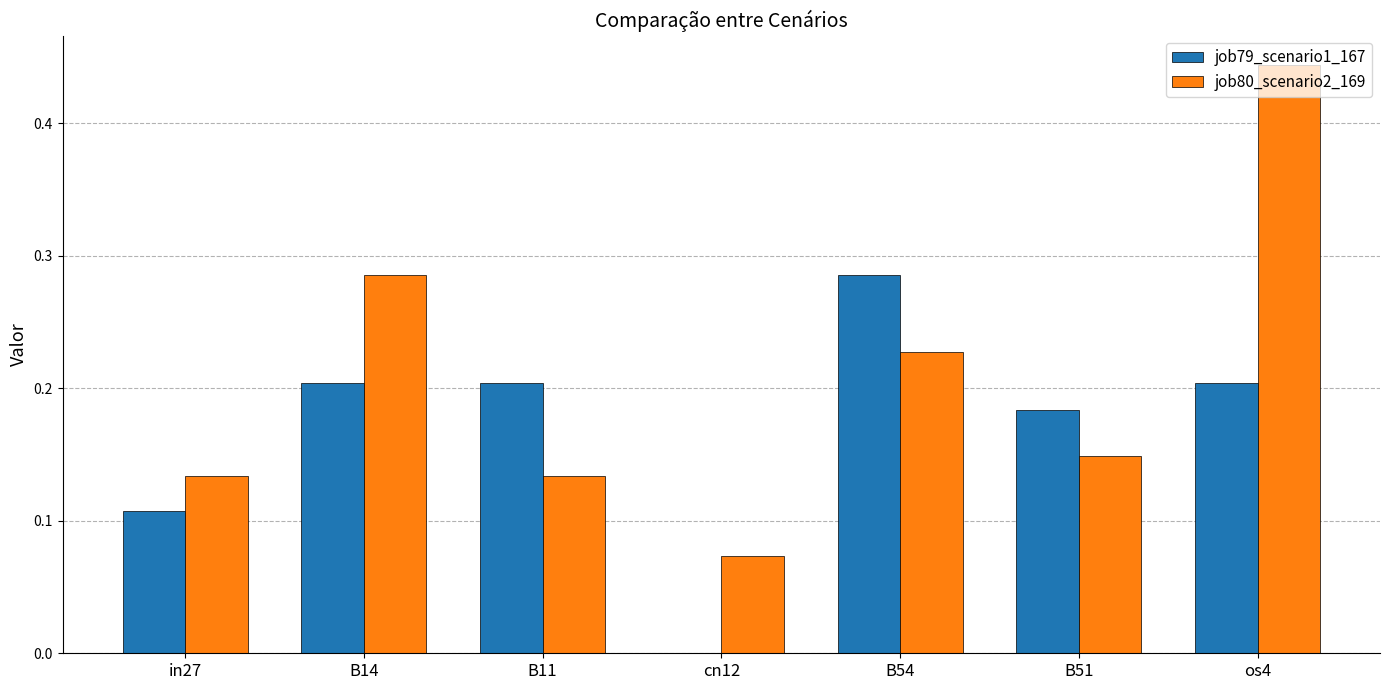

Which label corresponds to the largest value in the chart?

os4